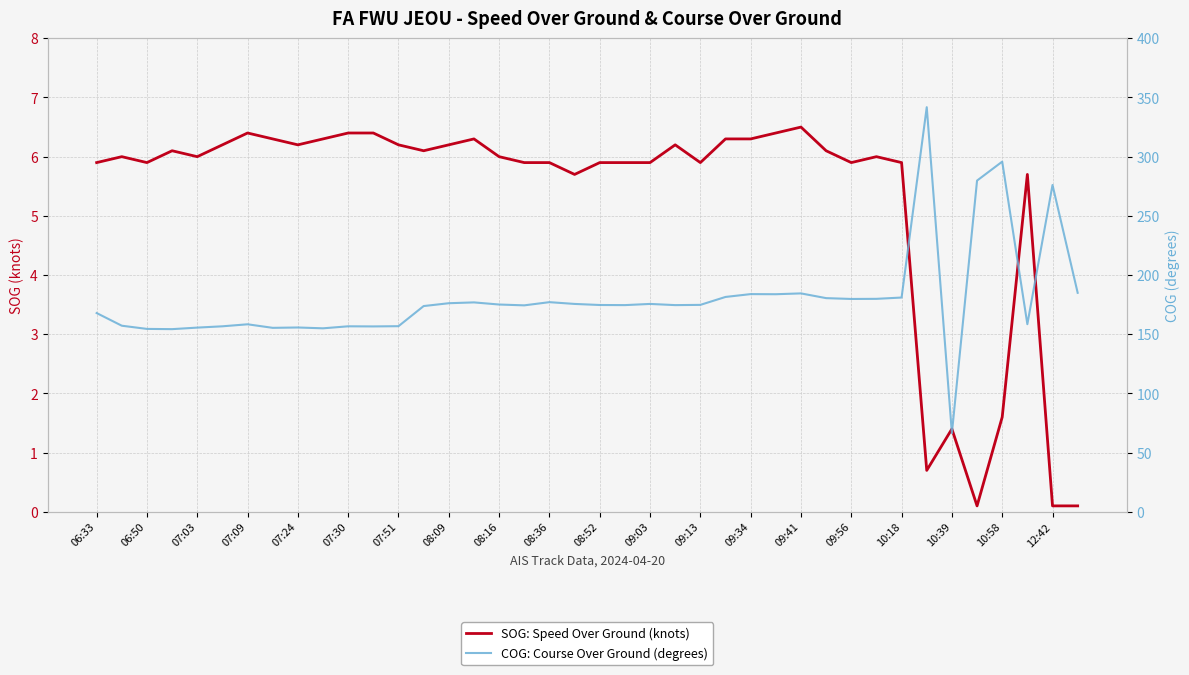

True or false: COG: Course Over Ground (degrees) and SOG: Speed Over Ground (knots) intersect in this chart.

False